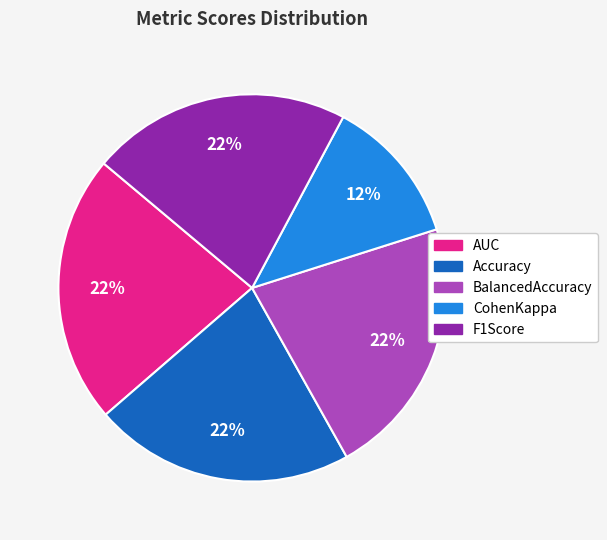

Does any single category account for the majority?

No